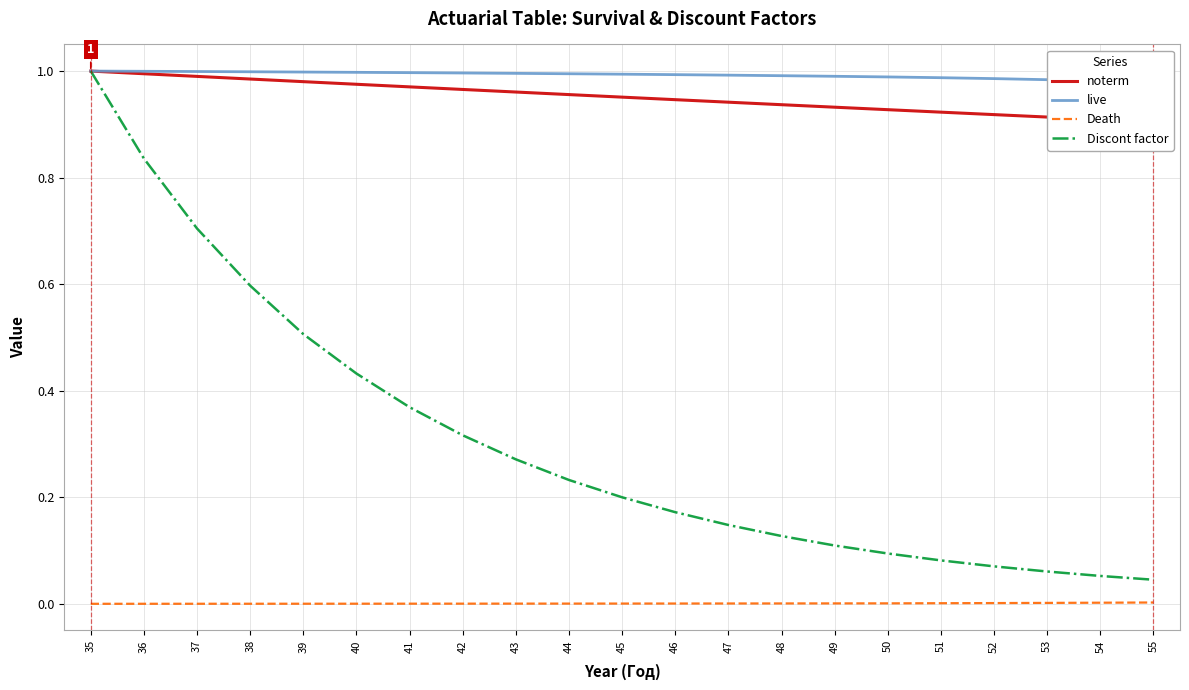

Reading left to right, list all the values displayed in this chart.

noterm: 35=1.0	36=1.0	37=1.0	38=1.0	39=1.0	40=1.0	41=1.0	42=1.0	43=1.0	44=1.0	45=1.0	46=0.9	47=0.9	48=0.9	49=0.9	50=0.9	51=0.9	52=0.9	53=0.9	54=0.9	55=0.9
live: 35=1.0	36=1.0	37=1.0	38=1.0	39=1.0	40=1.0	41=1.0	42=1.0	43=1.0	44=1.0	45=1.0	46=1.0	47=1.0	48=1.0	49=1.0	50=1.0	51=1.0	52=1.0	53=1.0	54=1.0	55=1.0
Death: 35=0.0	36=0.0	37=0.0	38=0.0	39=0.0	40=0.0	41=0.0	42=0.0	43=0.0	44=0.0	45=0.0	46=0.0	47=0.0	48=0.0	49=0.0	50=0.0	51=0.0	52=0.0	53=0.0	54=0.0	55=0.0
Discont factor: 35=1.0	36=0.8	37=0.7	38=0.6	39=0.5	40=0.4	41=0.4	42=0.3	43=0.3	44=0.2	45=0.2	46=0.2	47=0.1	48=0.1	49=0.1	50=0.1	51=0.1	52=0.1	53=0.1	54=0.1	55=0.0